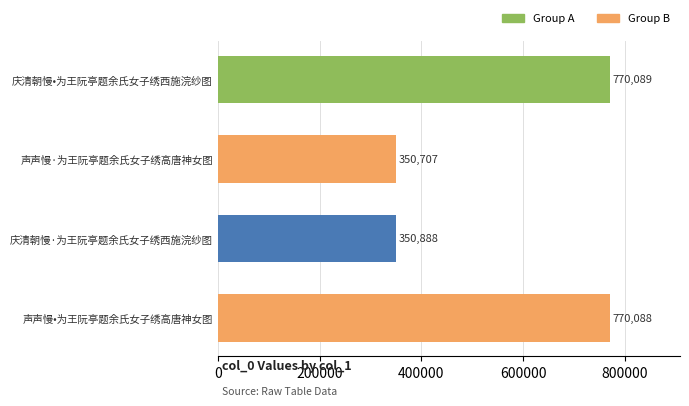

The value at 庆清朝慢•为王阮亭题余氏女子绣西施浣纱图 is 770089. True or false?

True